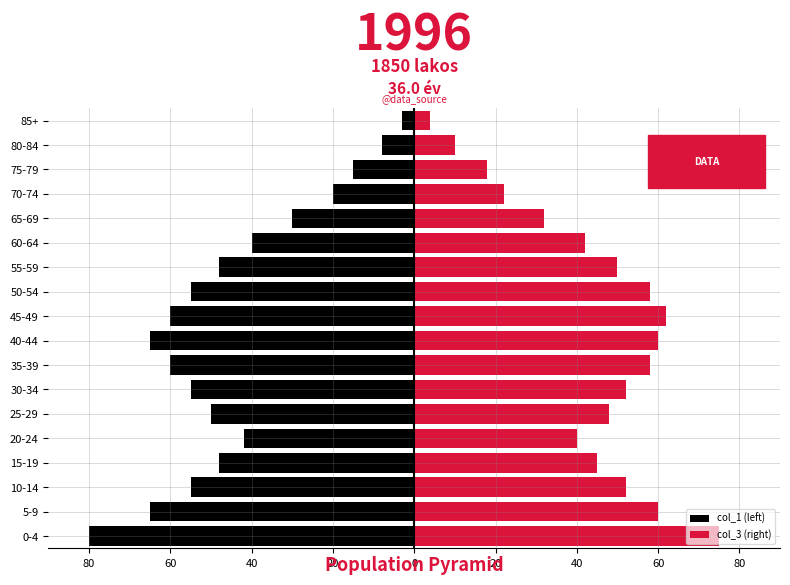

At 25-29, list the series in order from largest to smallest.

col_3 (right), col_1 (left)